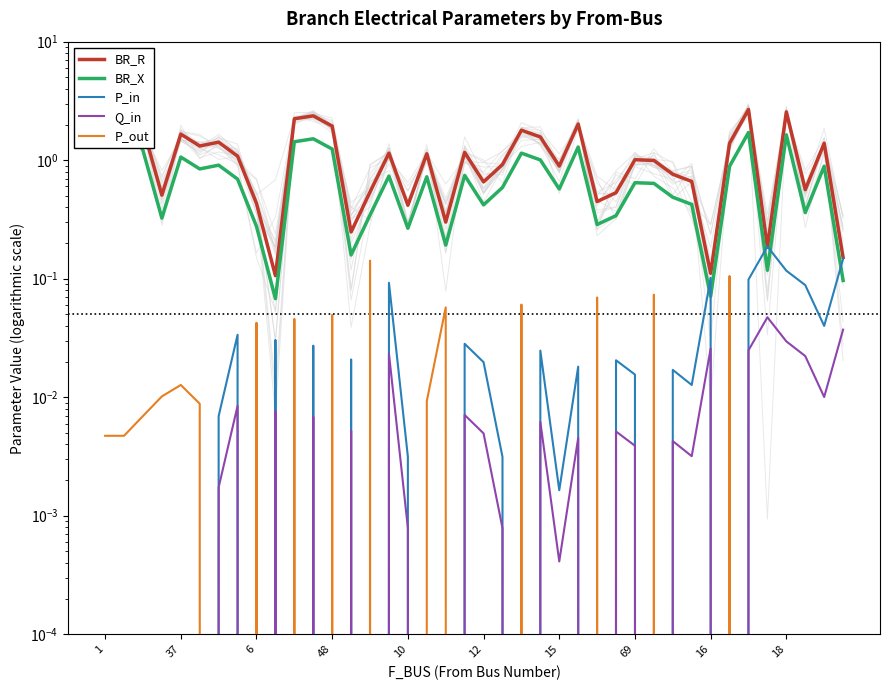

Which series has the largest total across all categories?

BR_R